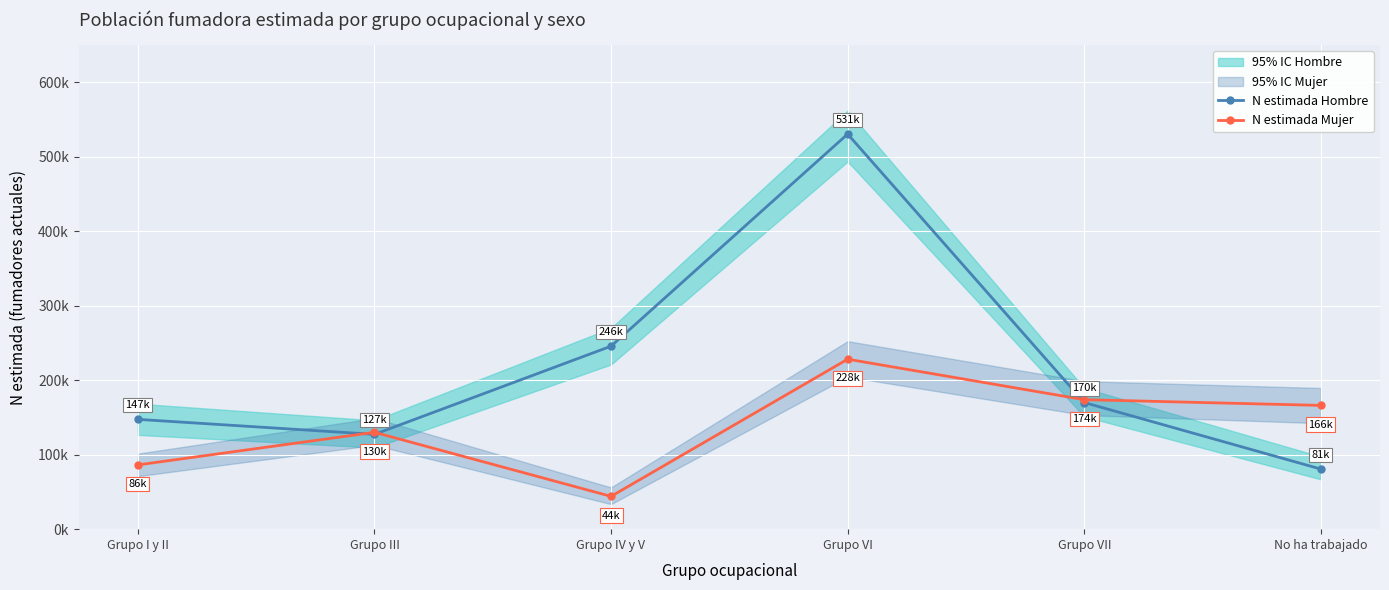

At Grupo VI, list the series in order from smallest to largest.

N estimada Mujer, N estimada Hombre